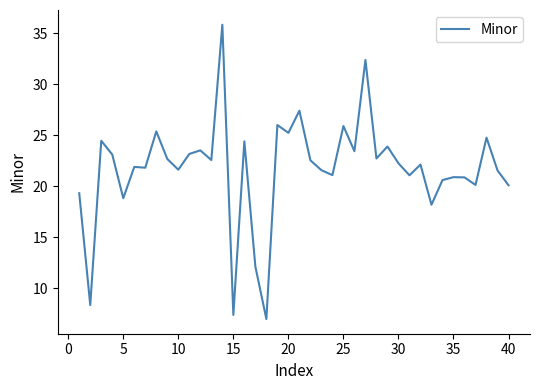

What is the minimum value shown in the chart?

7.0